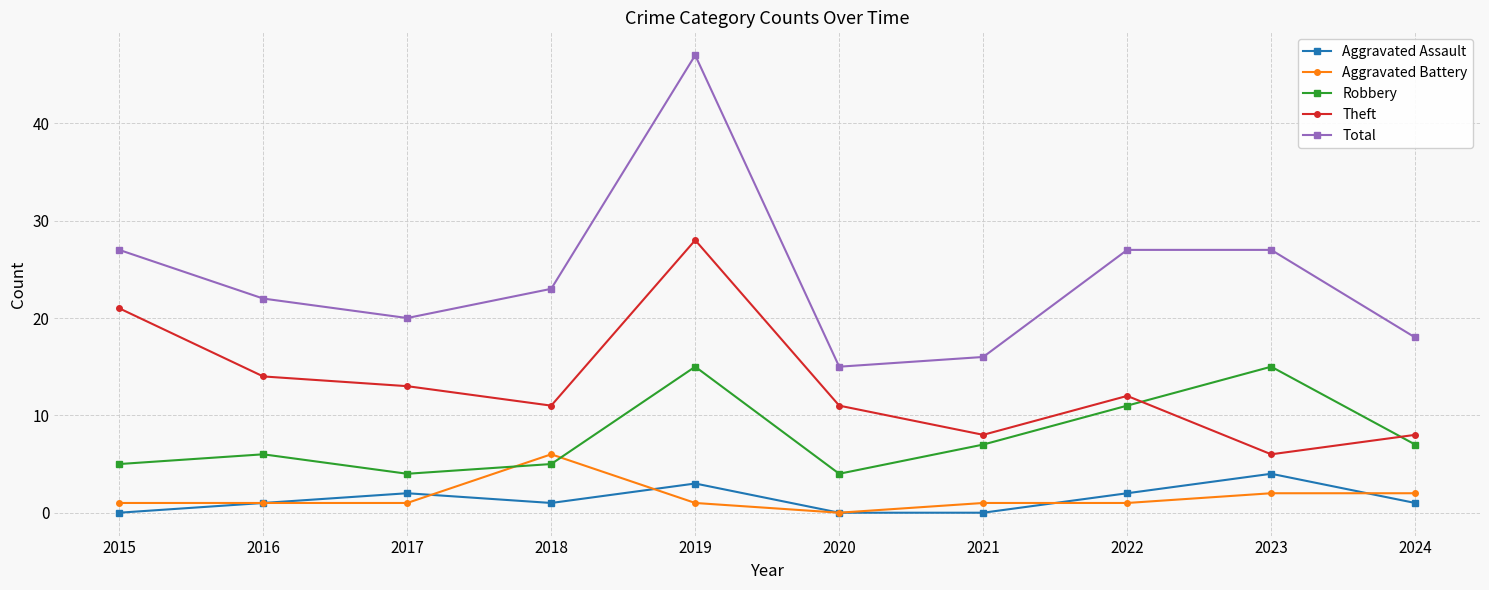

True or false: Aggravated Assault has more than 1 points higher than both neighbors.

True